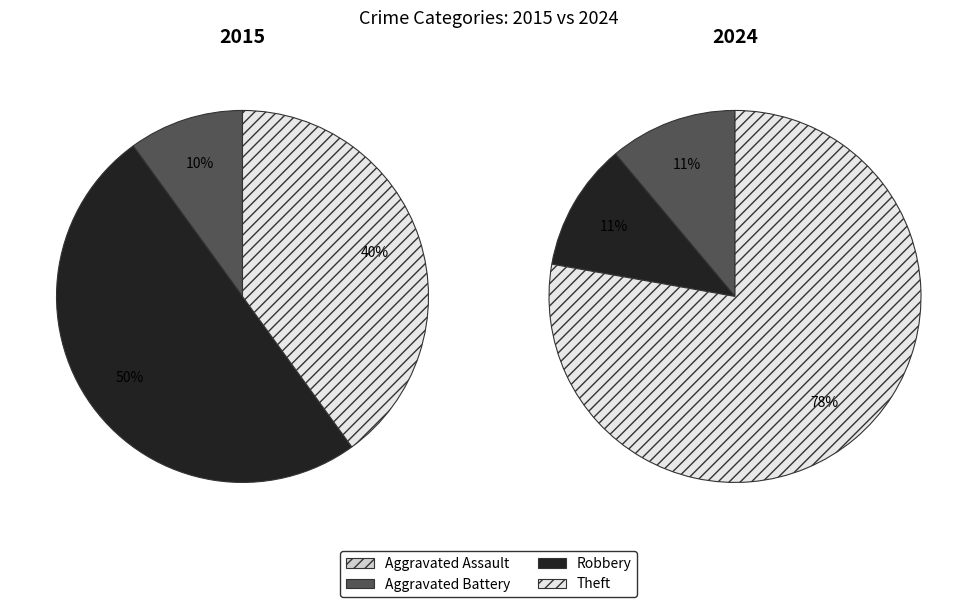

The values_2015 slice represents 9% of the pie. True or false?

False